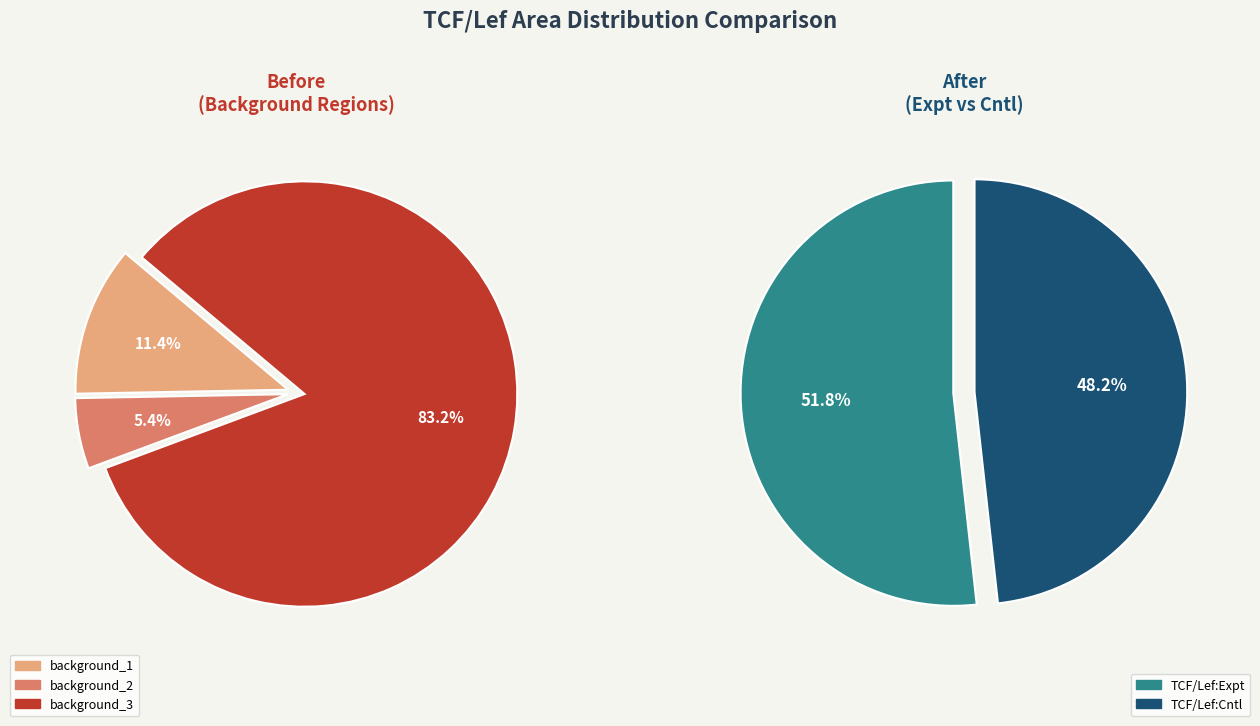

How many slices are in this pie chart?

5